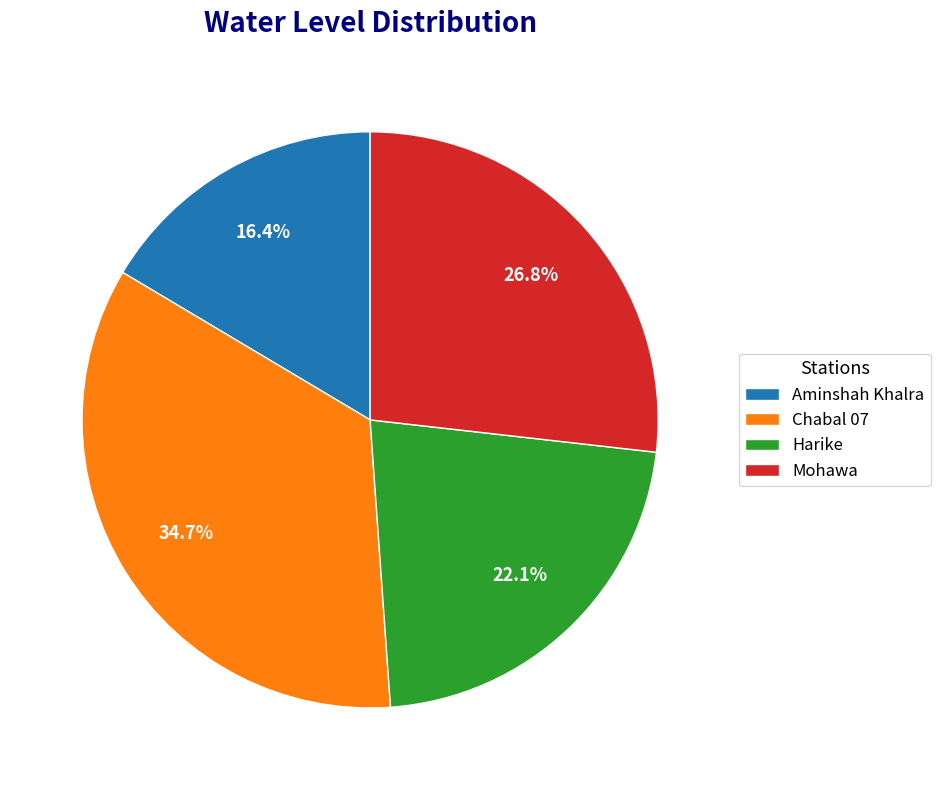

Rank the categories by value from highest to lowest.

Chabal 07, Mohawa, Harike, Aminshah Khalra